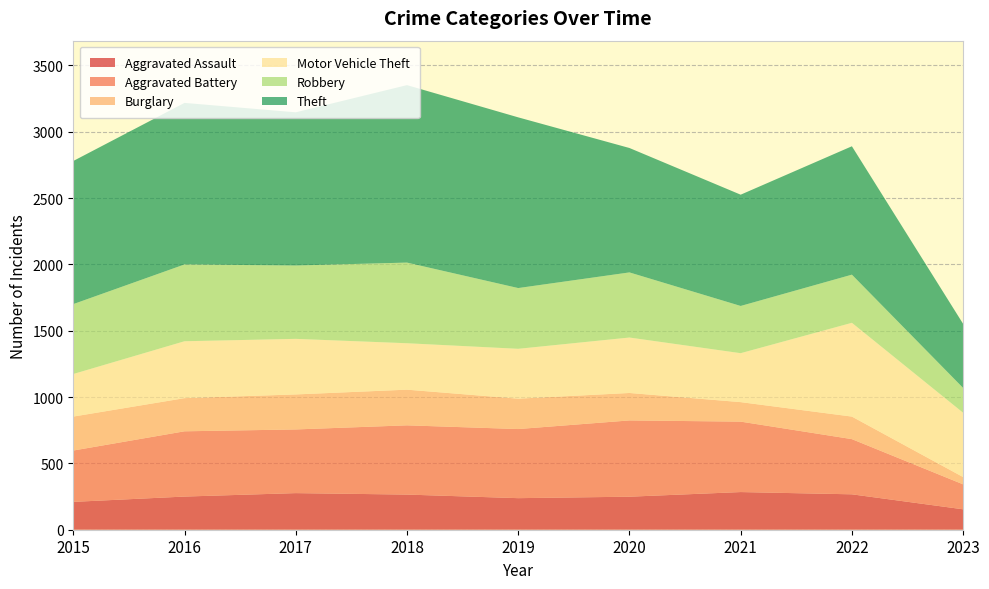

Reading right to left, transcribe all the data shown in this chart.

Aggravated Assault: 154	267	284	249	238	265	276	250	210
Aggravated Battery: 188	416	531	575	521	522	480	492	387
Burglary: 55	170	147	207	229	269	264	250	256
Motor Vehicle Theft: 485	707	369	418	376	350	419	429	321
Robbery: 187	363	356	491	458	608	553	579	527
Theft: 483	968	839	938	1287	1338	1155	1218	1079